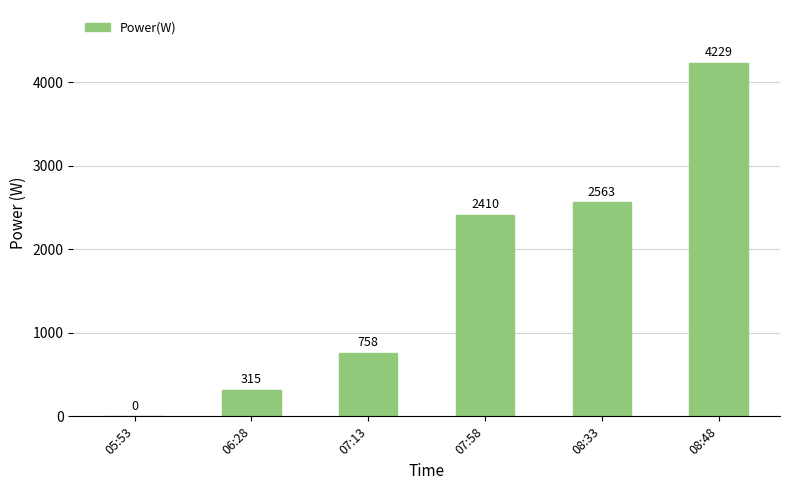

What is the sum of all values?

10275